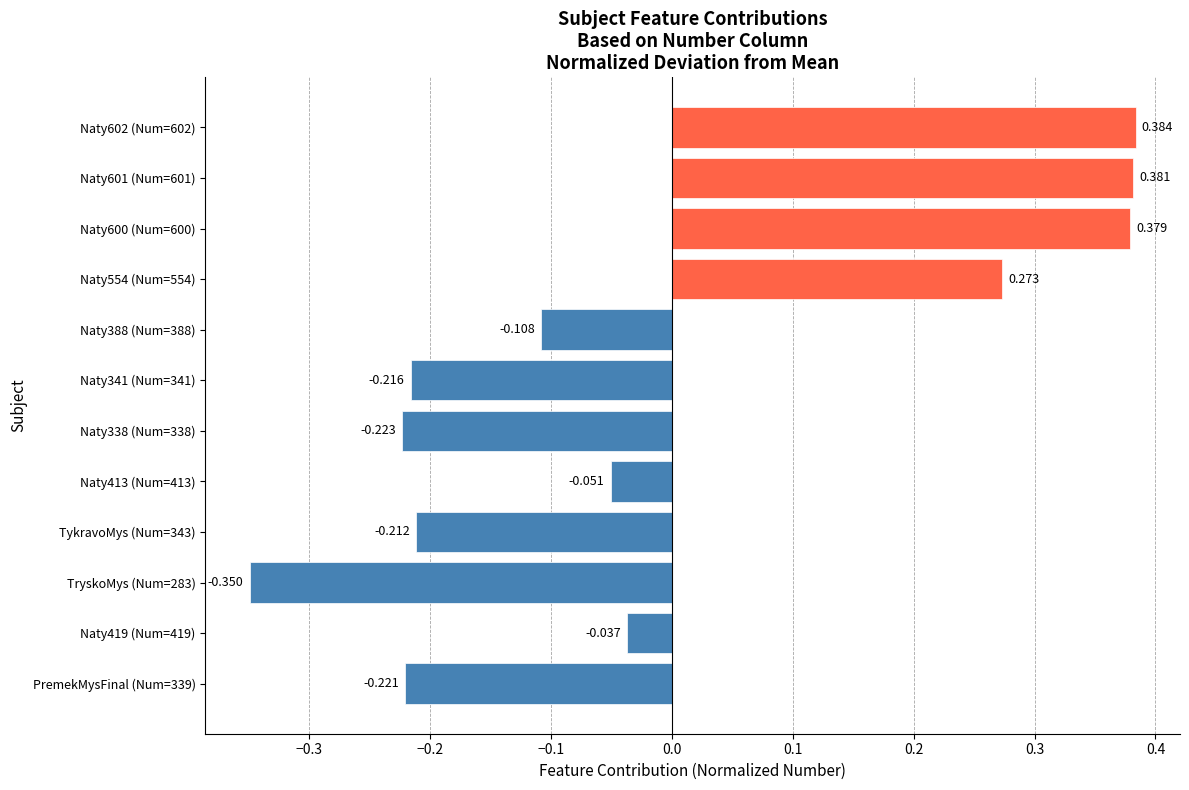

How many data points are less than 0?

8